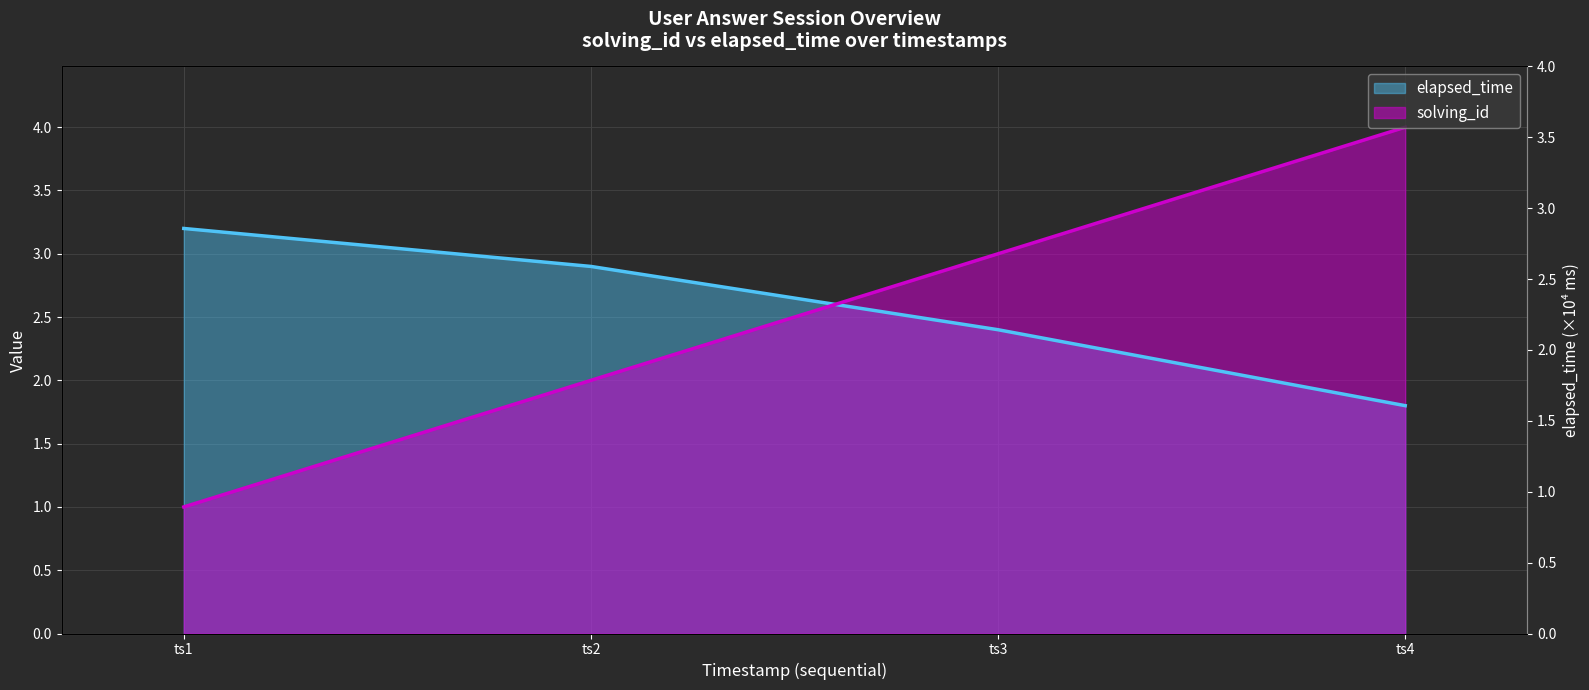

Does the chart display data point markers on the line(s)?

No